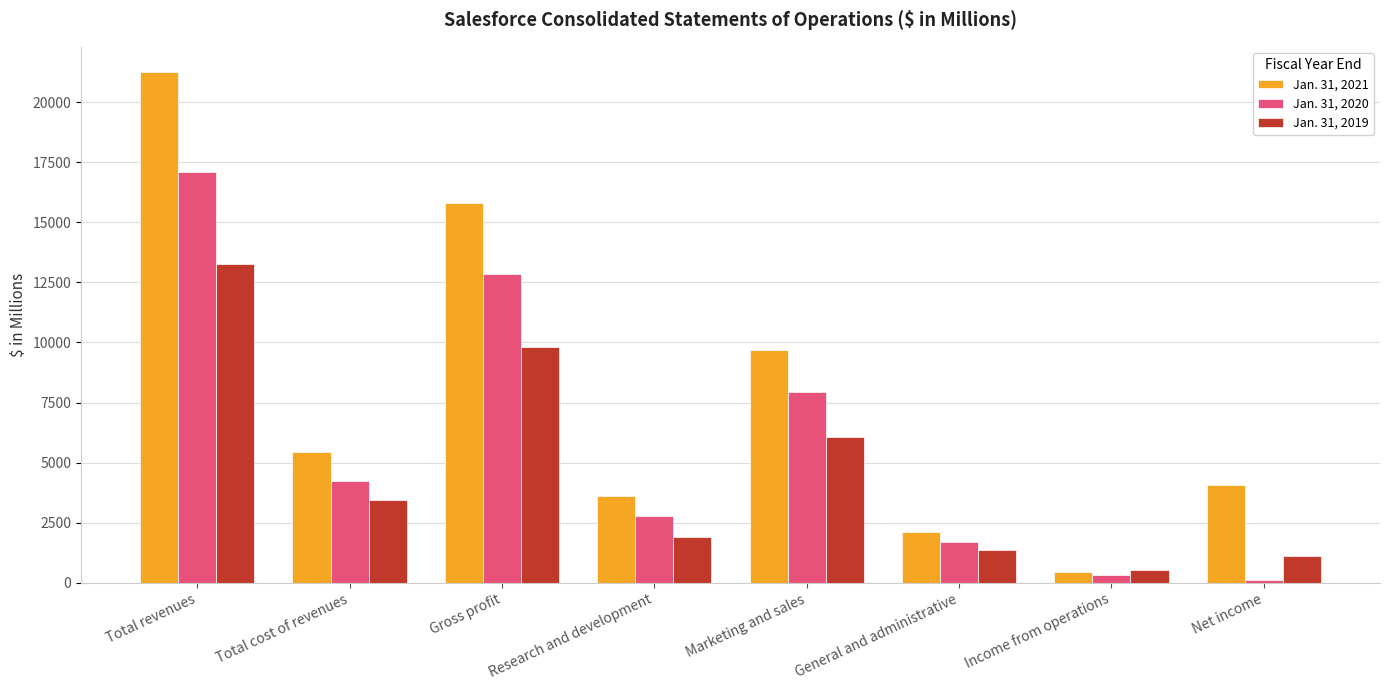

How many bars are there in total?

24